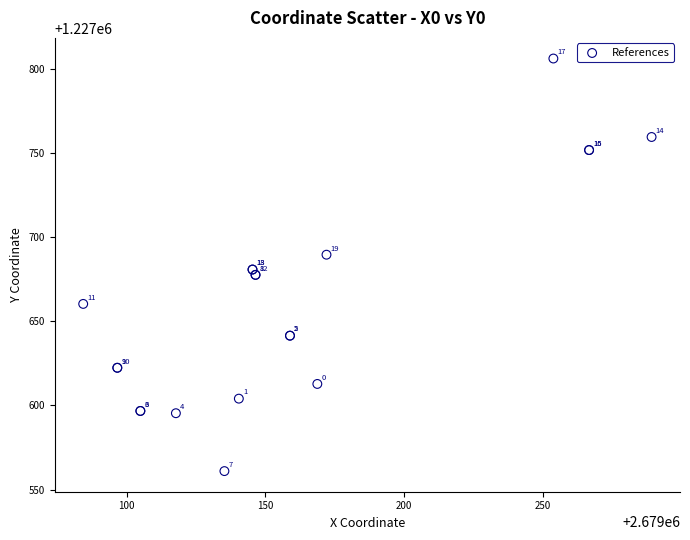

What Y value in the scatter plot is closest to 1227683?

1227680.9